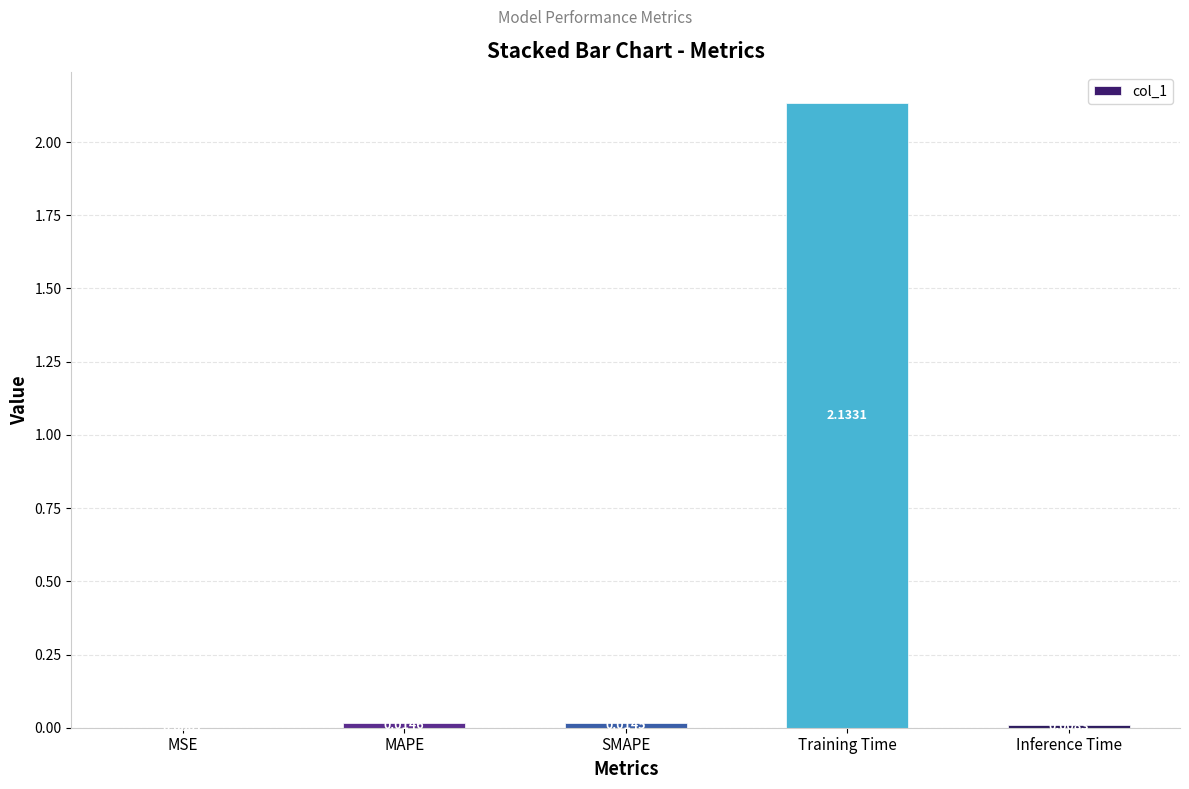

The value at Training Time is 3.6. True or false?

False